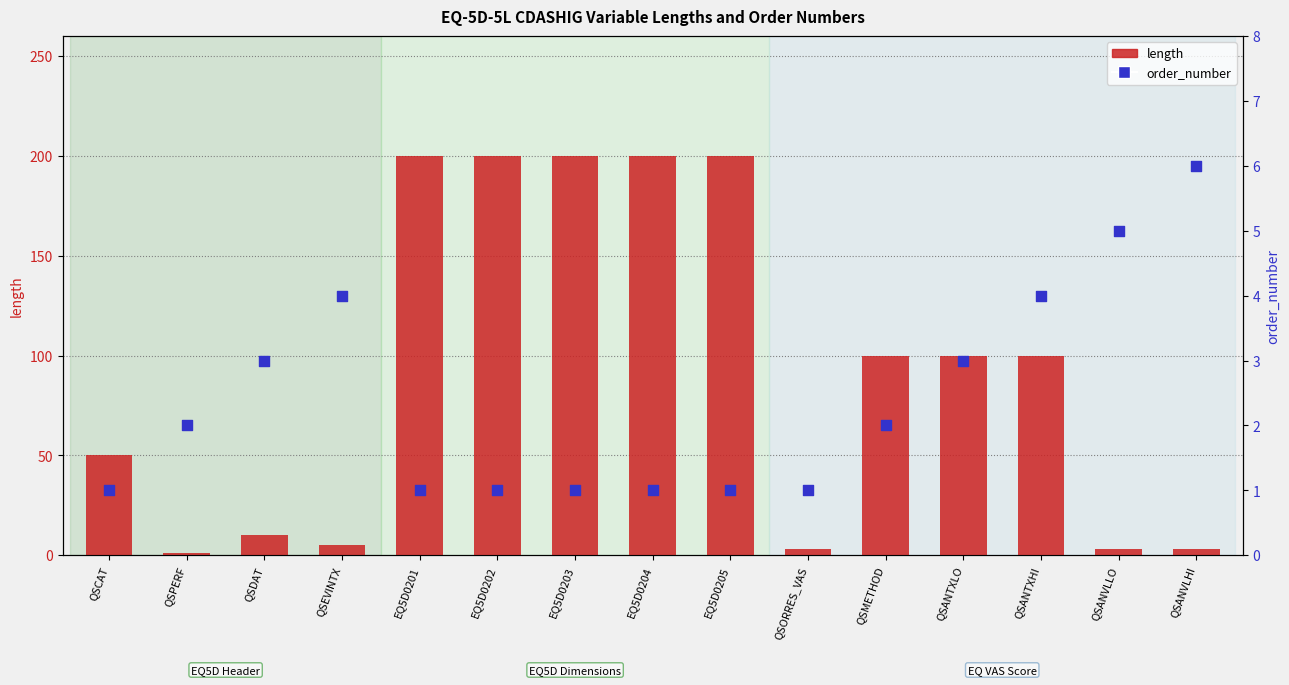

What are all the series names shown in the legend?

length, order_number